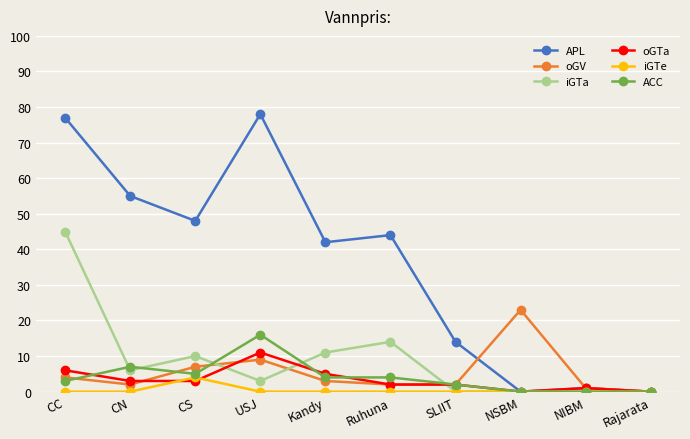

Where is oGV nearest to the value 11?

USJ